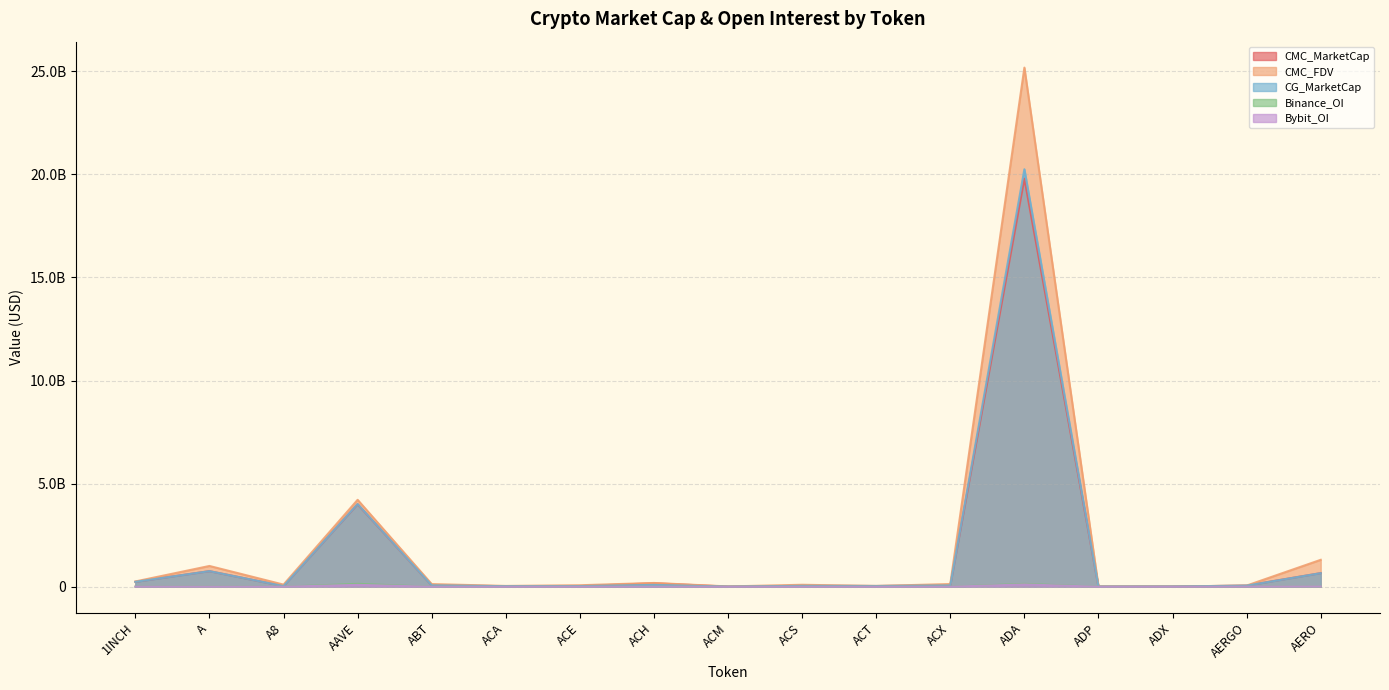

Rank the series at ACX from highest to lowest value.

CMC_FDV, CMC_MarketCap, CG_MarketCap, Binance_OI, Bybit_OI